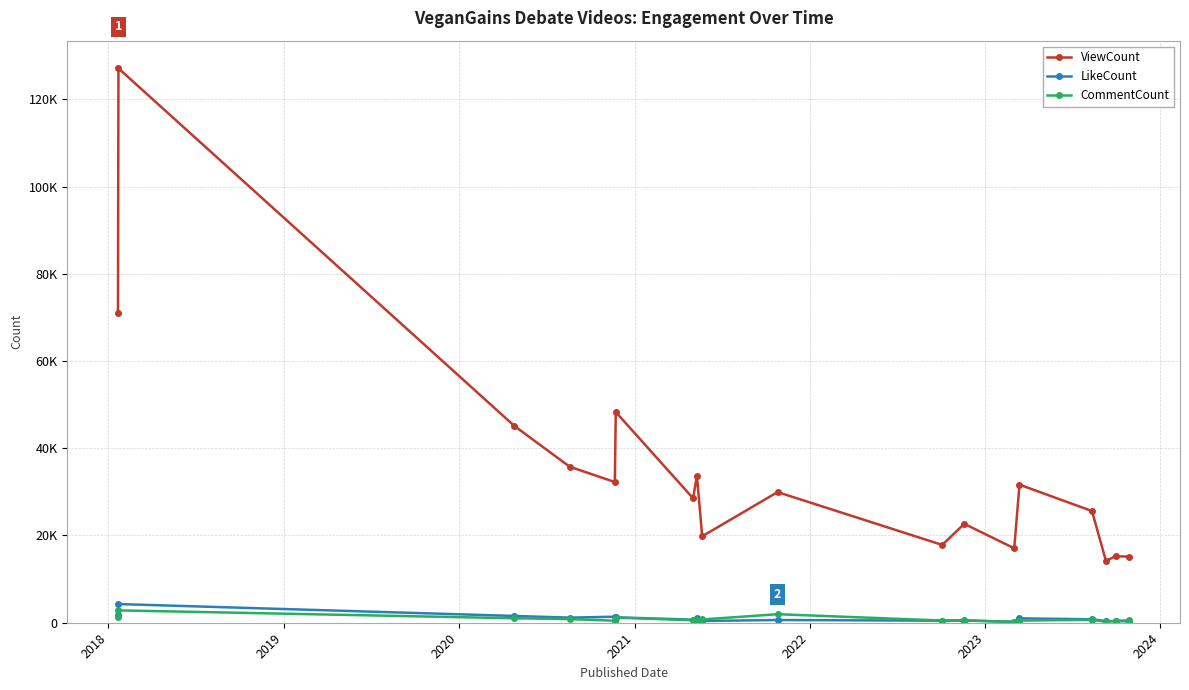

Which category has the highest value across all series?

2018